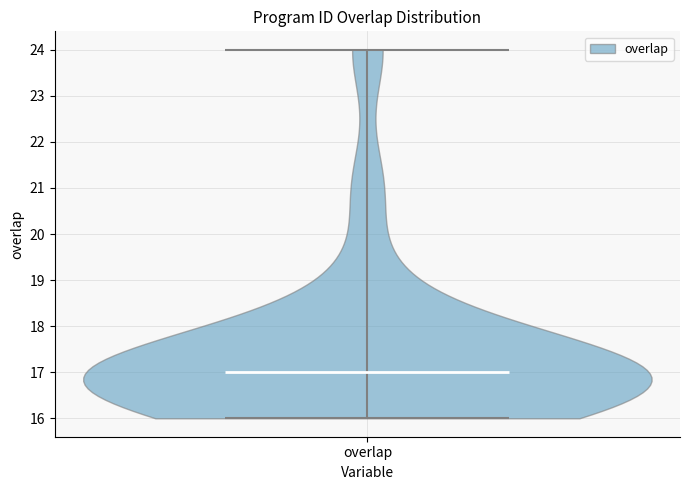

What is the highest point the violin for overlap reaches on the y-axis? The values are not printed on the chart, so give them approximately, as read against the axis.

24